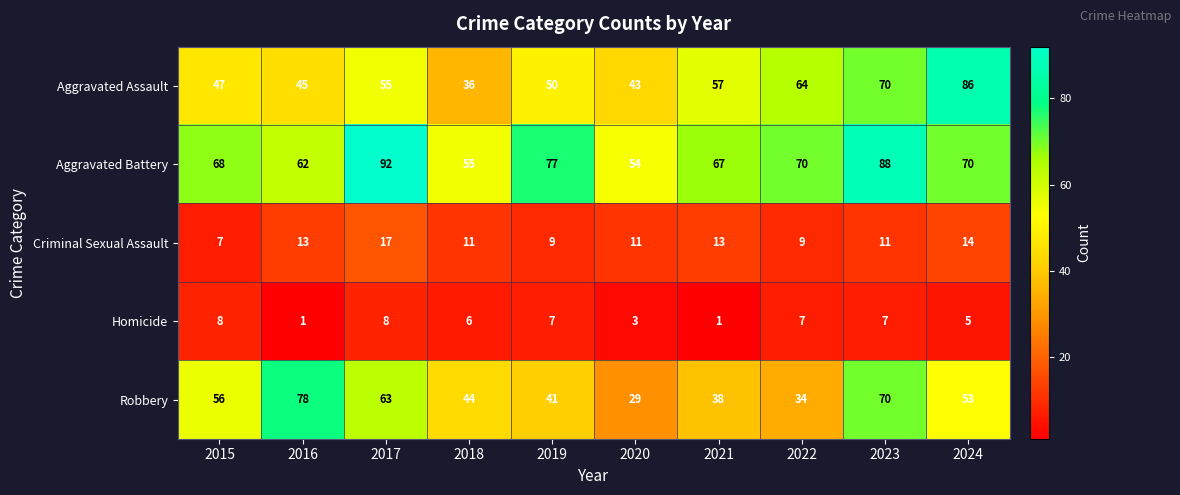

What value does the Criminal Sexual Assault series have at 2017, to the nearest 5?

15